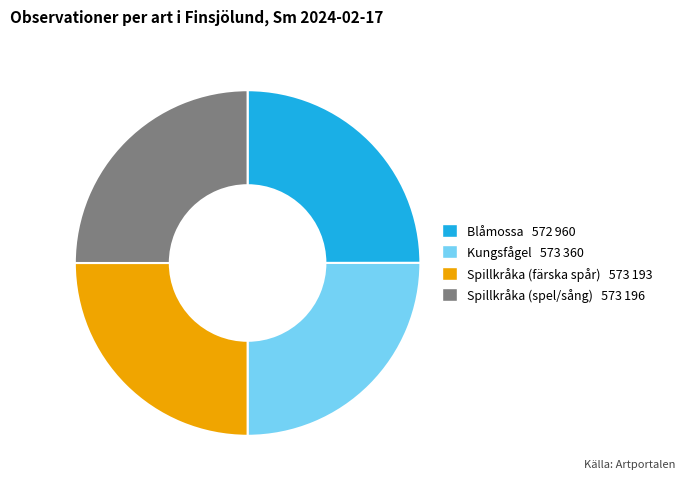

Approximately how many times larger is the value at Spillkråka (spel/sång) compared to Blåmossa?

1.0